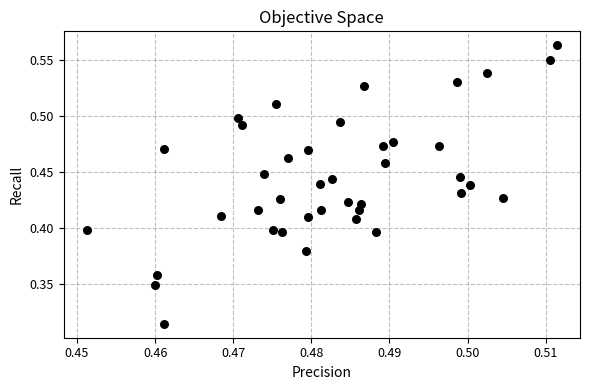

Count the number of points in this scatter plot.

40